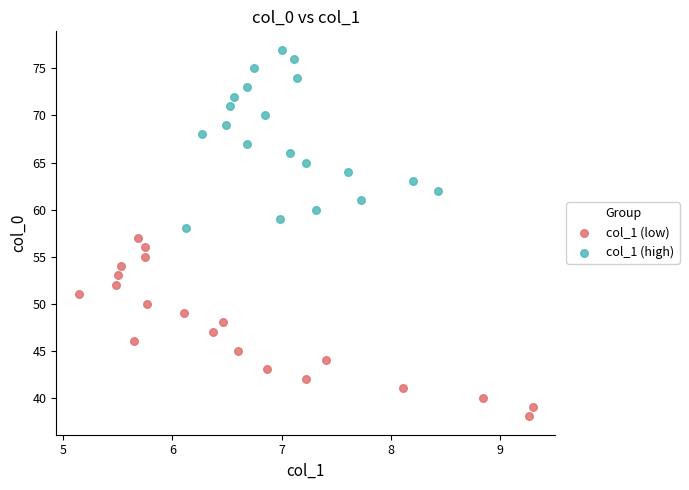

Which series contains the lowest Y value?

col_1 (low)